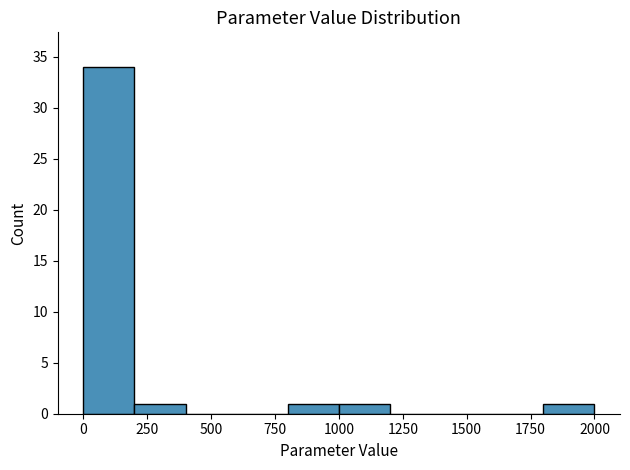

Reading left to right, transcribe this chart: for each bar, give the range it covers on the x-axis and its height. The values are not printed on the chart, so give them approximately, as read against the axis.

0 to 200: 34
200 to 400: 1
400 to 600: 0
600 to 800: 0
800 to 1000: 1
1000 to 1200: 1
1200 to 1400: 0
1400 to 1600: 0
1600 to 1800: 0
1800 to 2000: 1